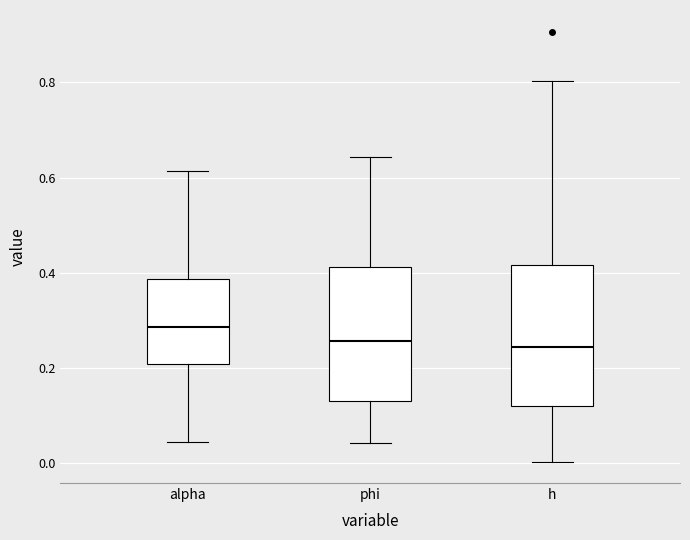

Reading left to right, transcribe this box plot: for each box, give where its median line is, the range the box spans, and where its two whiskers end, as read against the y-axis. The values are not printed on the chart, so give them approximately, as read against the axis.

alpha: median 0.28, box 0.20 to 0.38, whiskers 0.04 to 0.62
phi: median 0.26, box 0.12 to 0.42, whiskers 0.04 to 0.64
h: median 0.24, box 0.12 to 0.42, whiskers 0.00 to 0.80